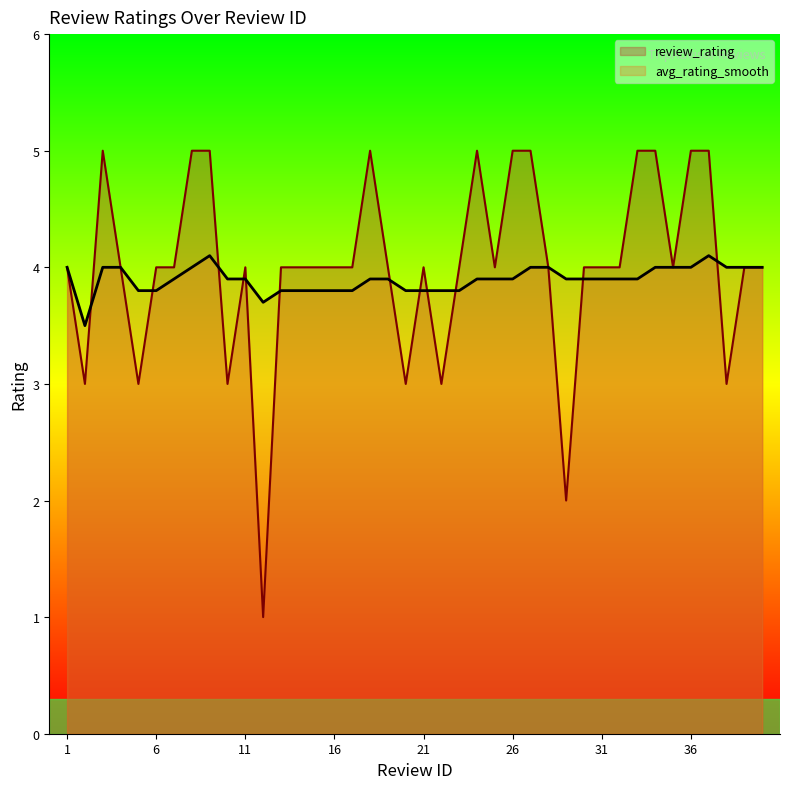

What is the value of the review_rating point at the 27th from the left?

5.0